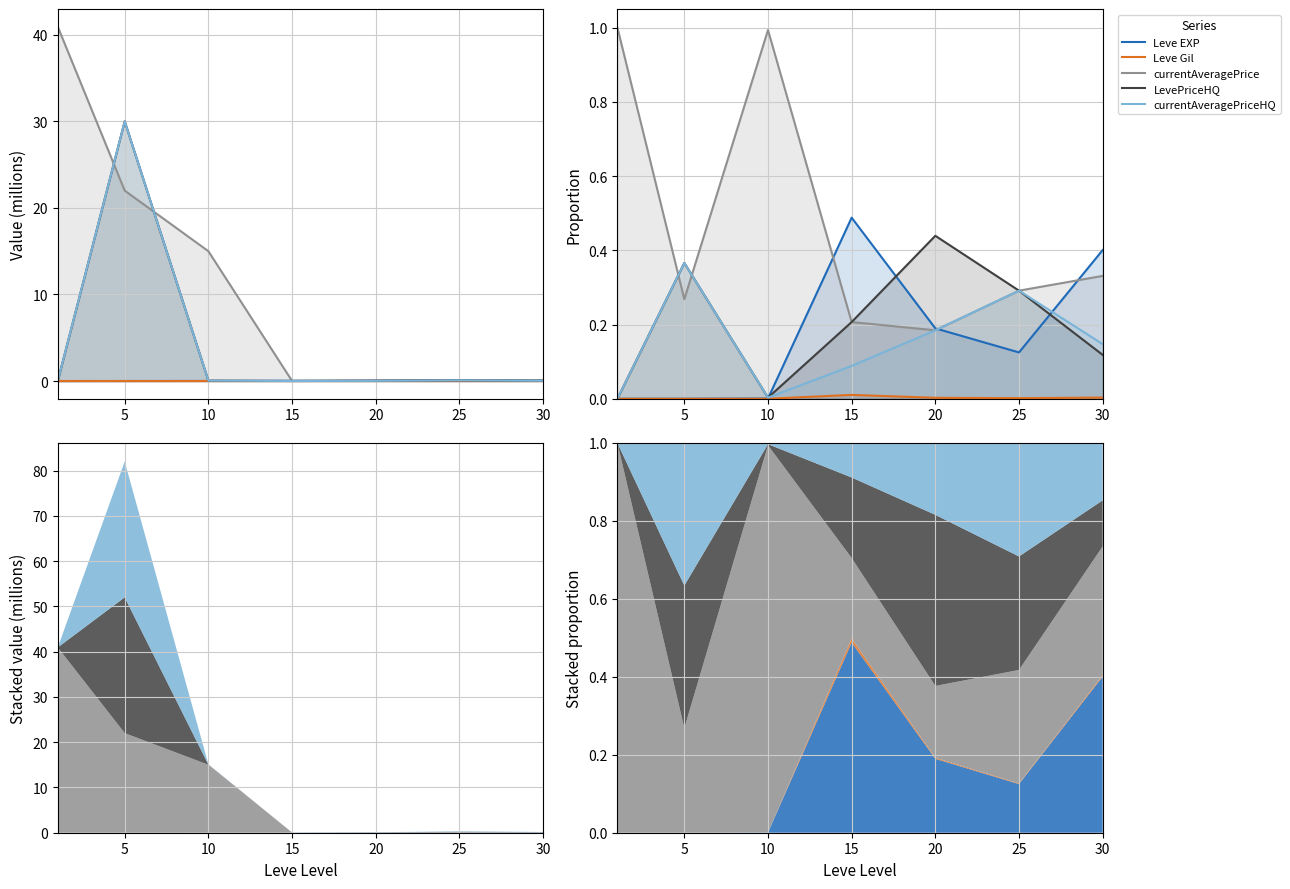

At which category does Leve Gil reach its first local valley?

5